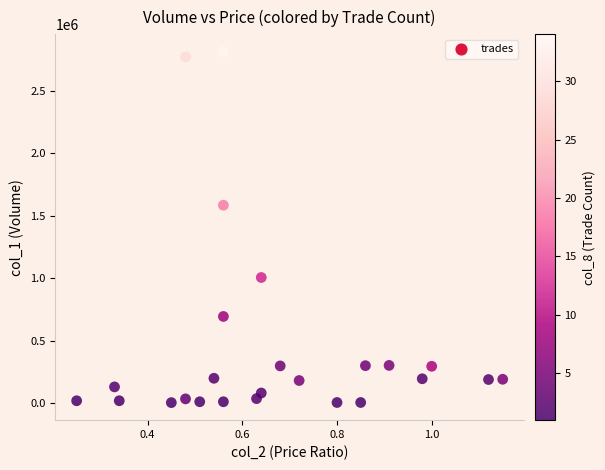

What is the range of Y values (max minus min)?

2809000